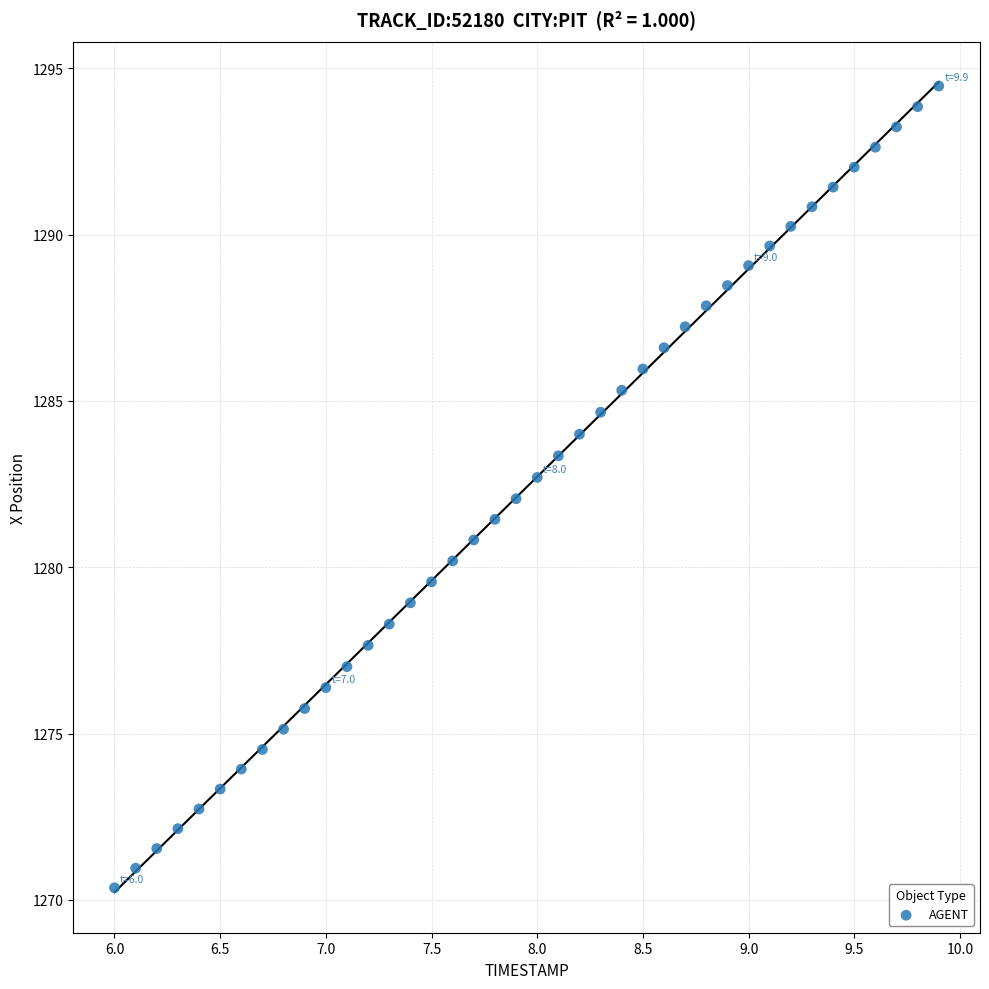

What is the range of X values (max minus min)?

3.9